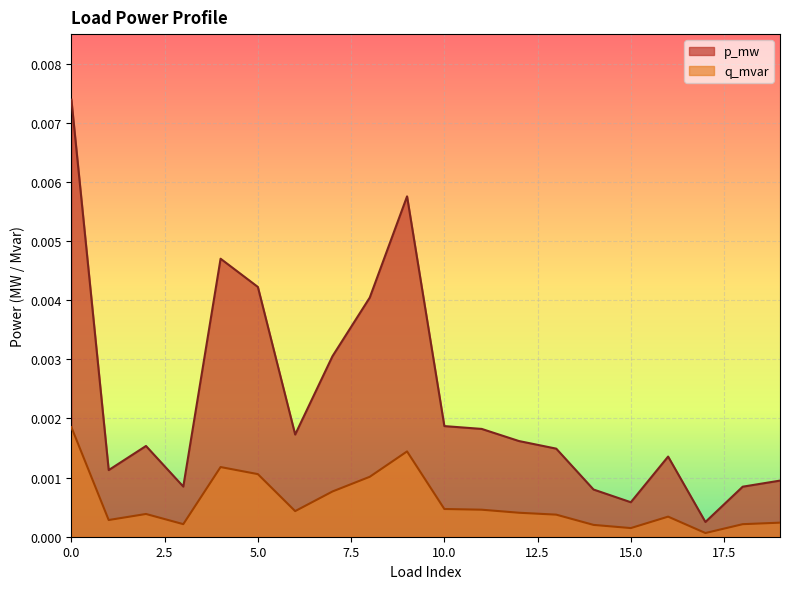

True or false: p_mw and q_mvar intersect in this chart.

False